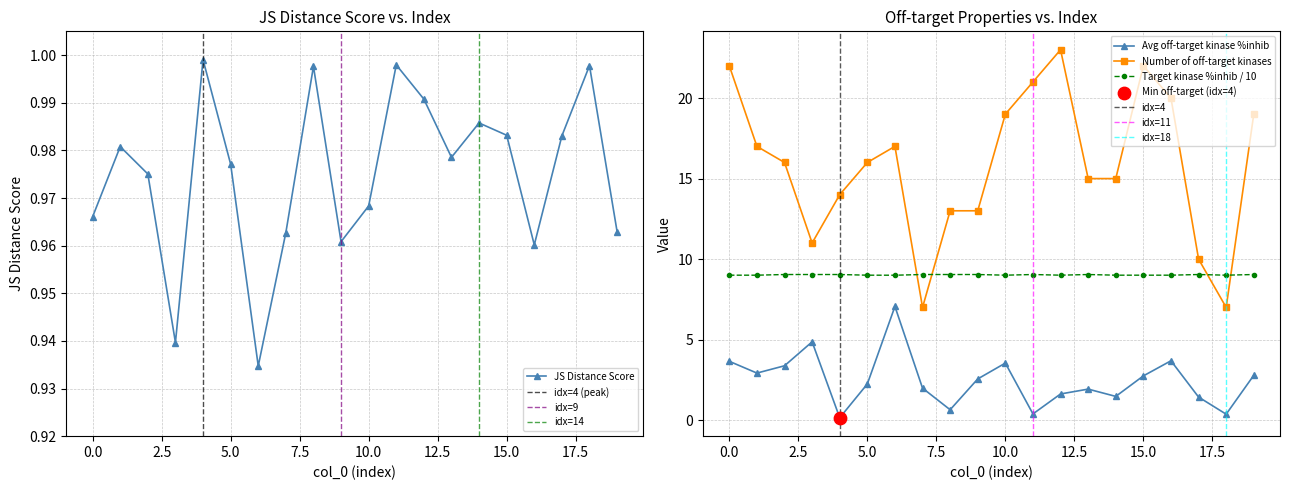

Which series has the largest total across all categories?

Number of off-target kinases